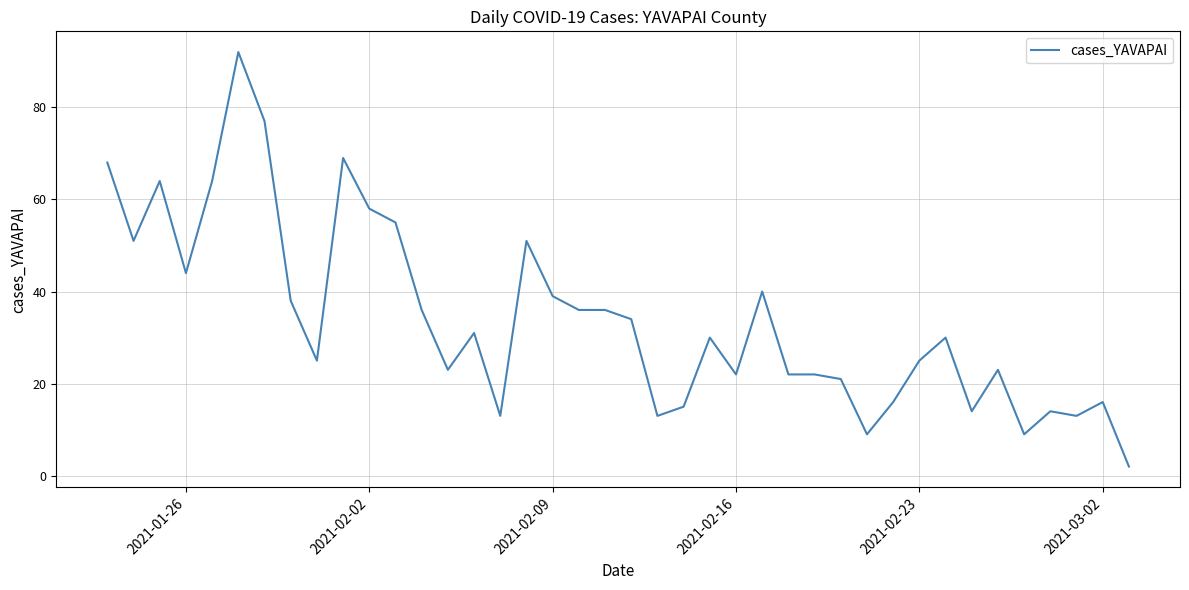

What is the difference between the maximum and minimum values?

90